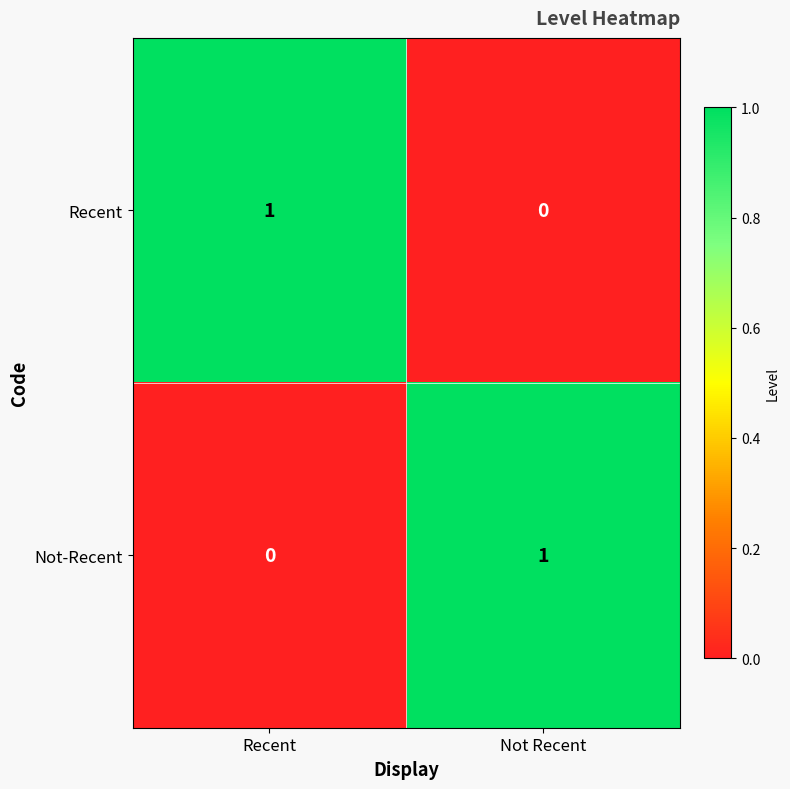

What is the greatest value displayed?

1